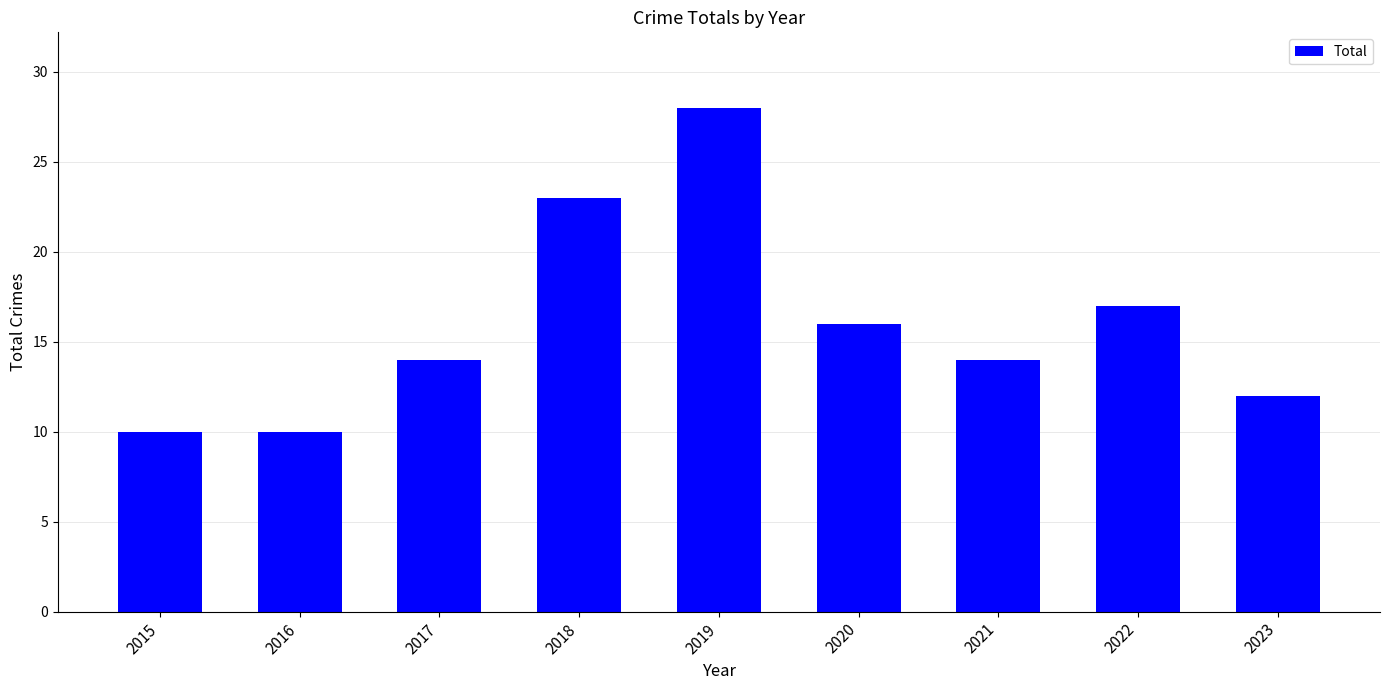

The chart shows a value of 14 at 2021. True or false?

True